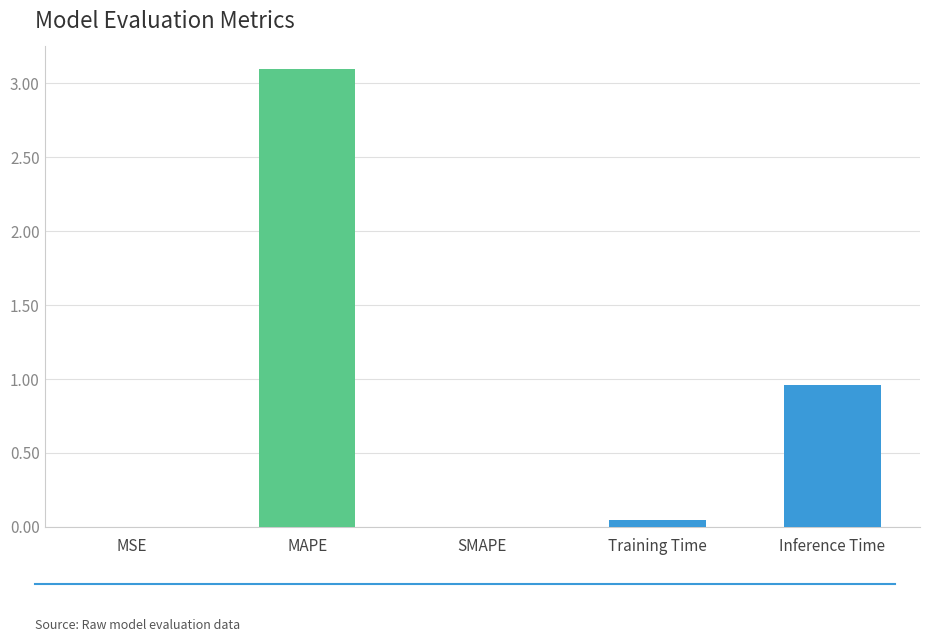

Where is the data nearest to the value 1?

Inference Time